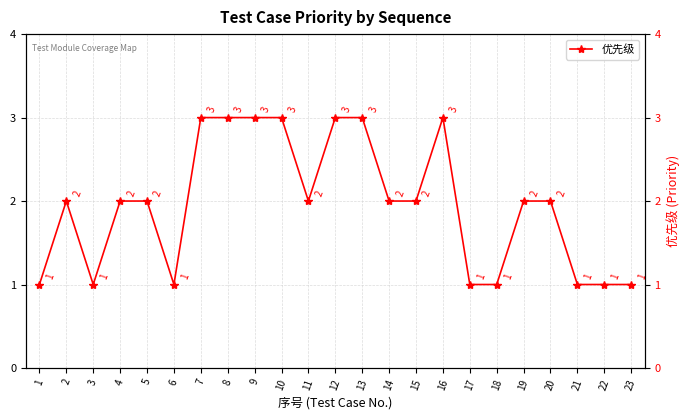

How many data points are less than 2?

8